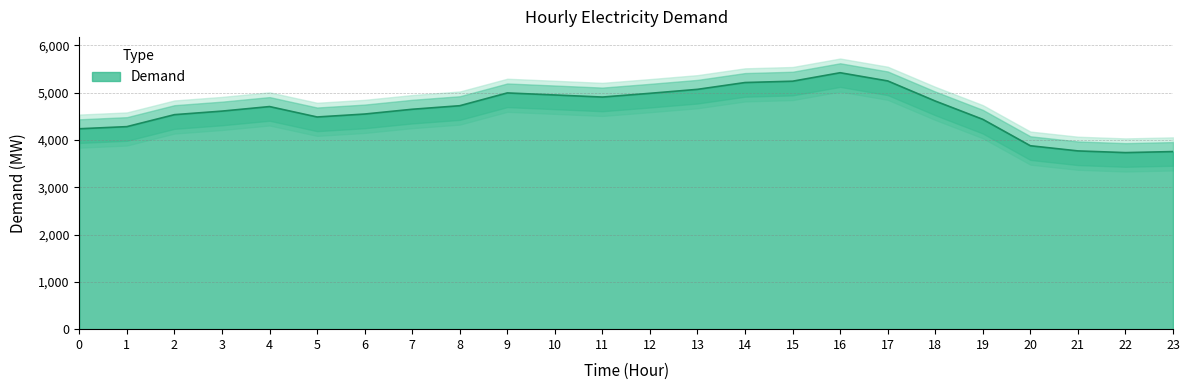

List the labels in order of value, smallest first.

22, 23, 21, 20, 0, 1, 19, 5, 2, 6, 3, 7, 4, 8, 18, 11, 10, 12, 9, 13, 14, 15, 17, 16